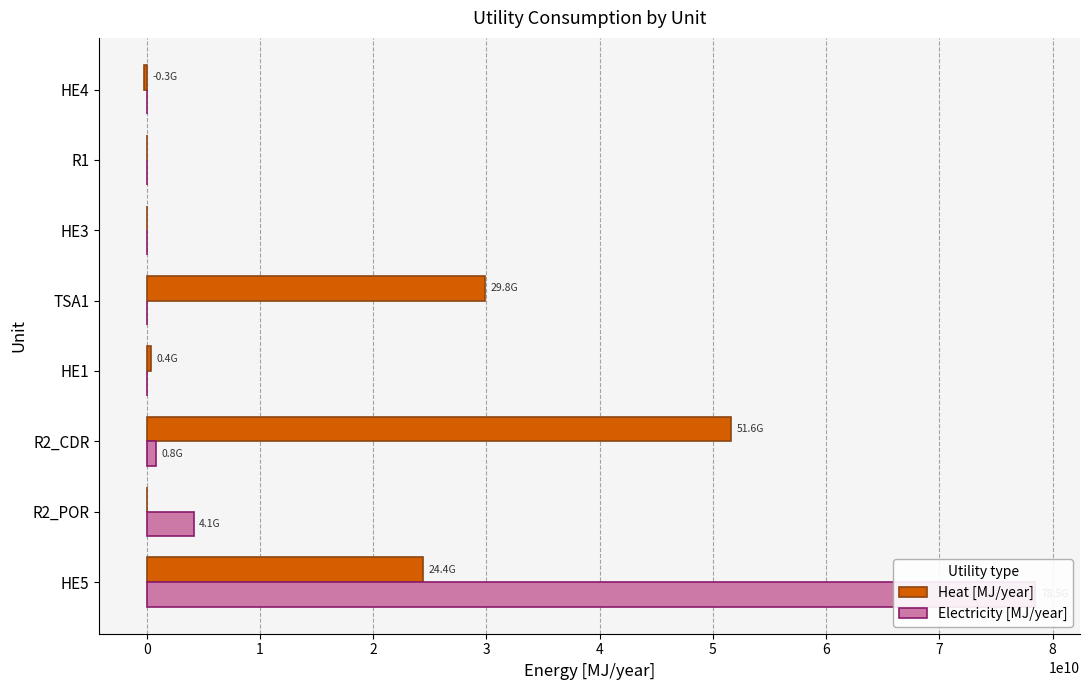

What is the spread (max minus min) of values at R2_CDR?

50812806196.1